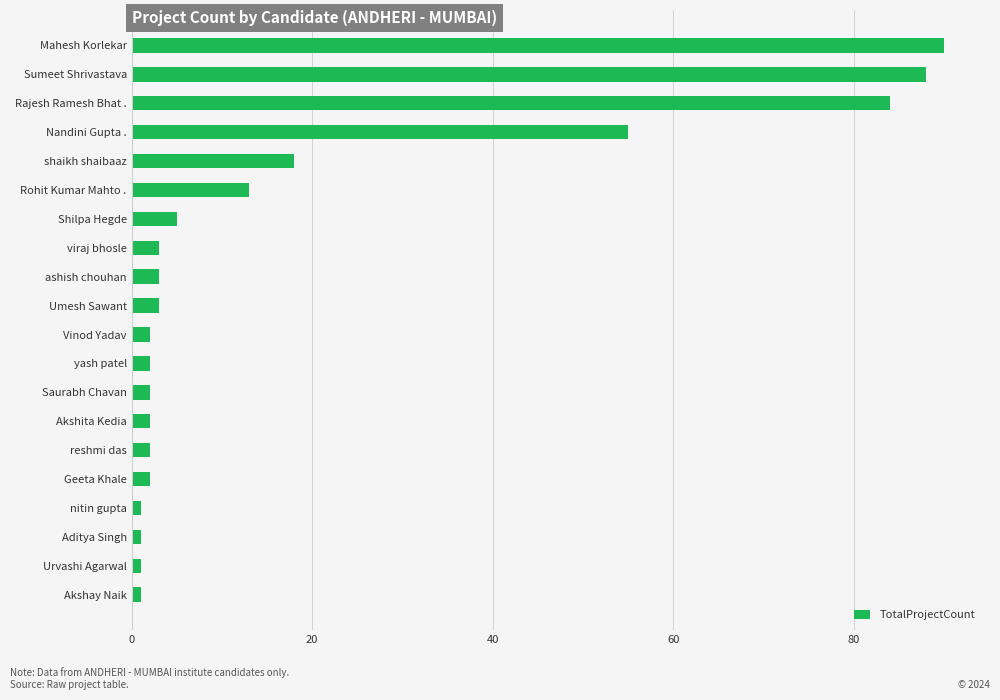

Reading bottom to top, list all the values displayed in this chart.

1	1	1	1	2	2	2	2	2	2	3	3	3	5	13	18	55	84	88	90